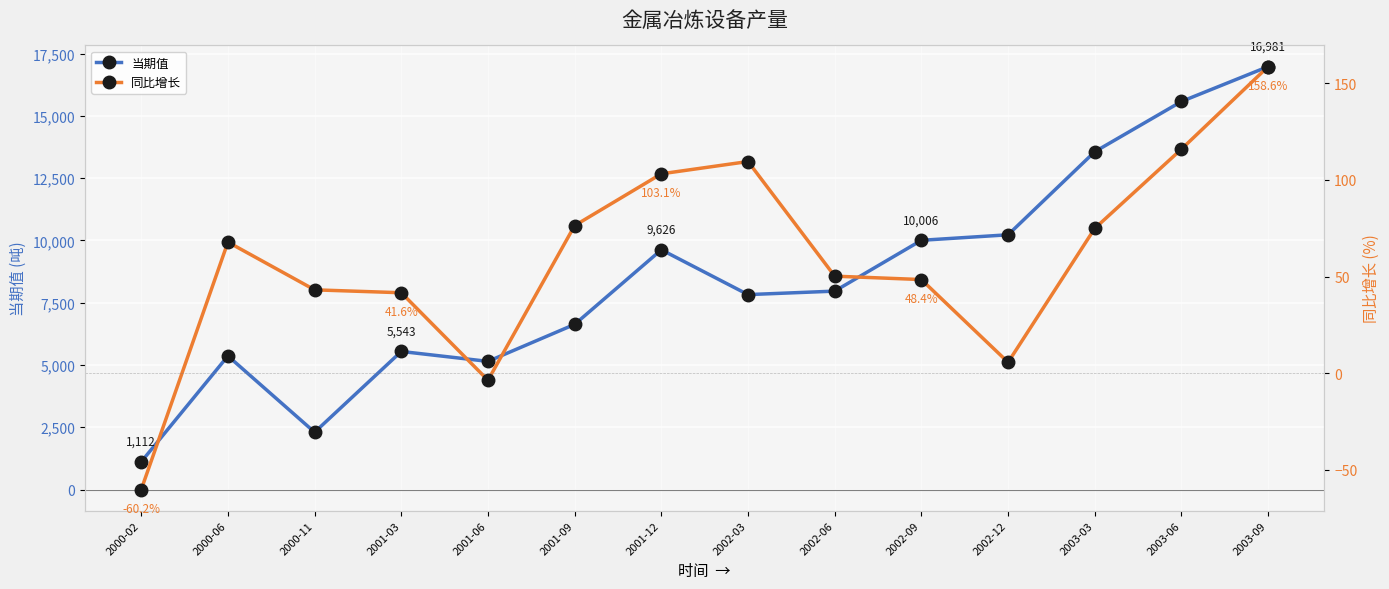

What is the value of the 当期值 point at the 6th from the left?

6630.8